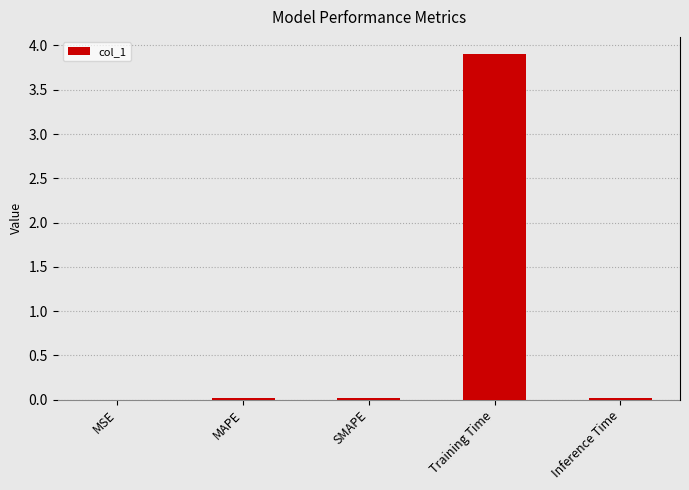

What is the change in value from MAPE to Training Time?

+3.9